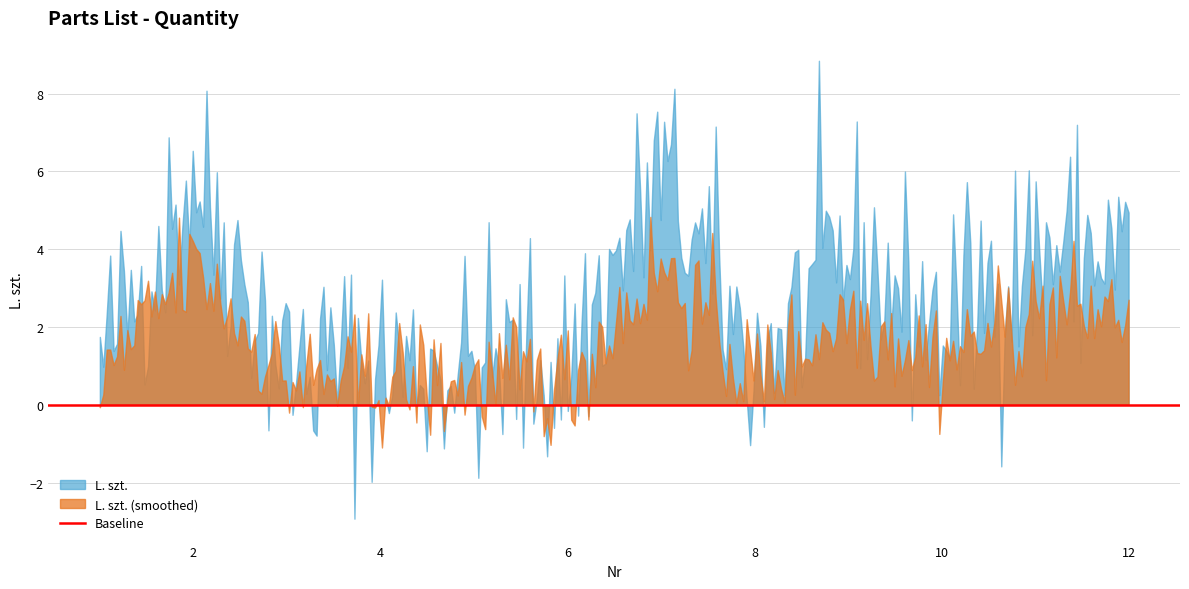

Where is the data nearest to the value 3?

9